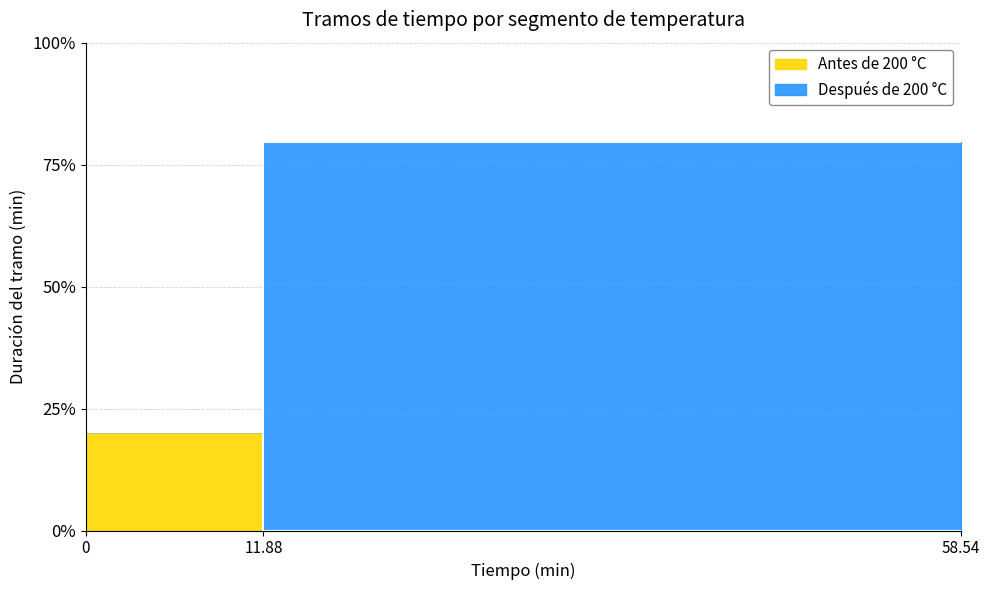

Reading right to left, list all the values displayed in this chart.

Antes de 200 °C: 11.9	0.0
Después de 200 °C: 58.5	11.9